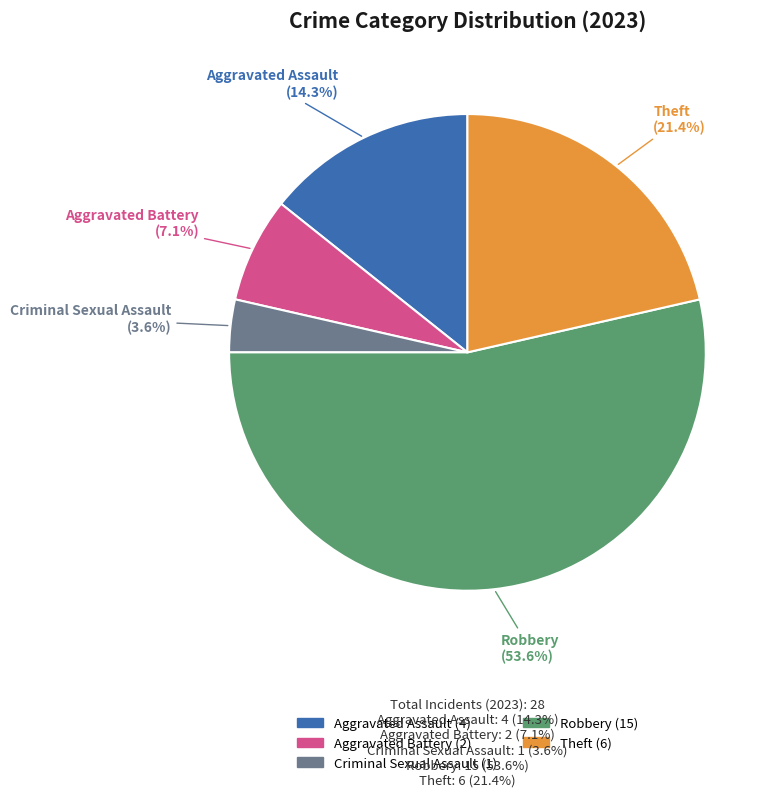

Which has a higher value, Aggravated Assault or Criminal Sexual Assault?

Aggravated Assault